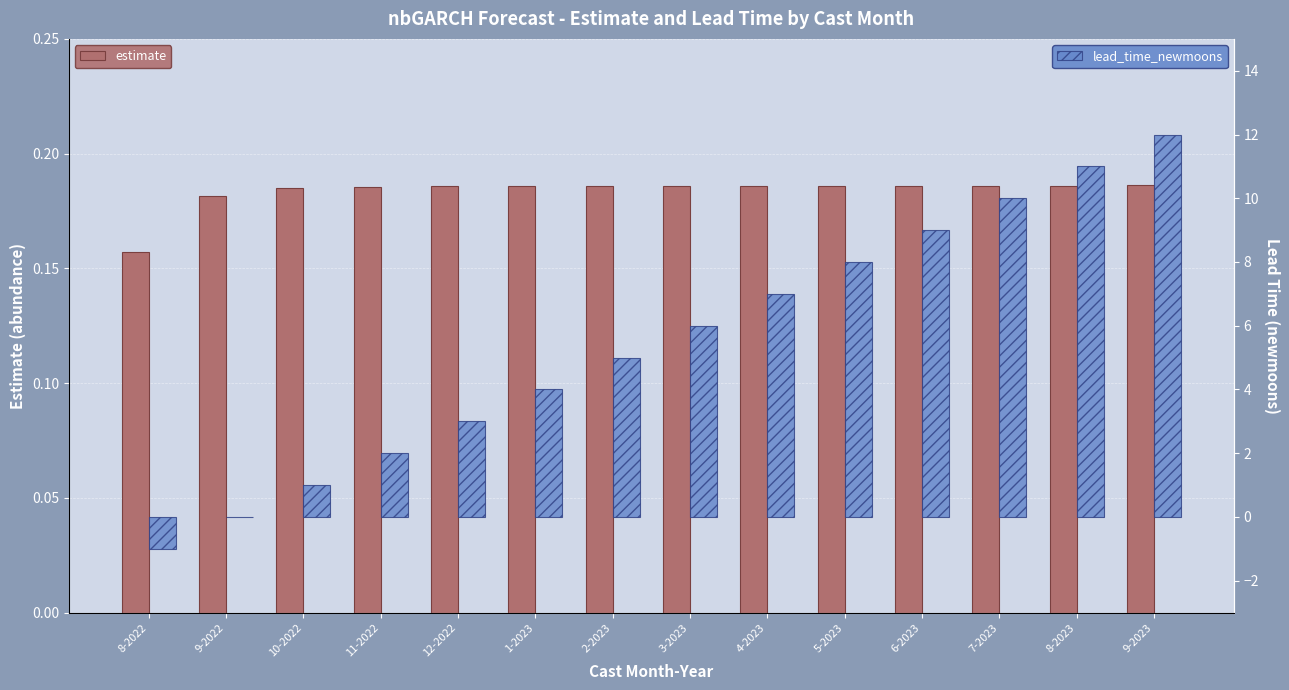

List the labels in order of estimate value, largest first.

9-2023, 8-2023, 7-2023, 6-2023, 5-2023, 4-2023, 3-2023, 2-2023, 1-2023, 12-2022, 11-2022, 10-2022, 9-2022, 8-2022